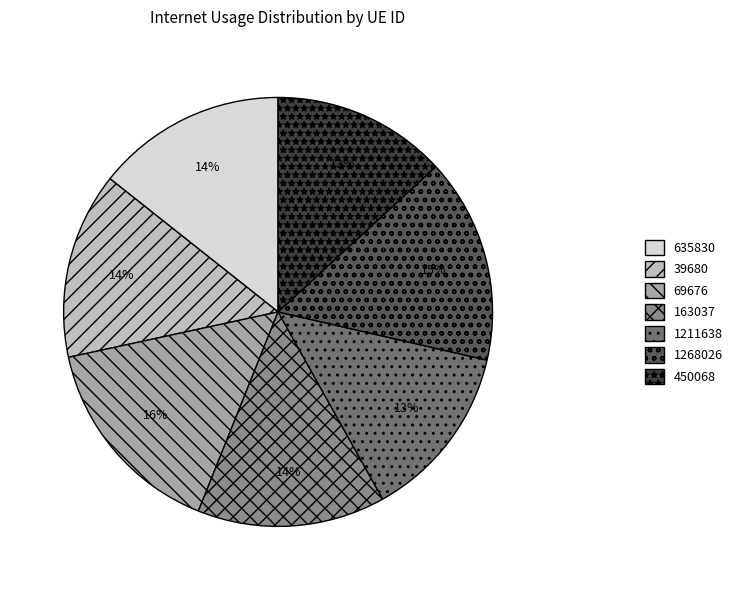

Between 450068 and 1268026, which is larger?

1268026